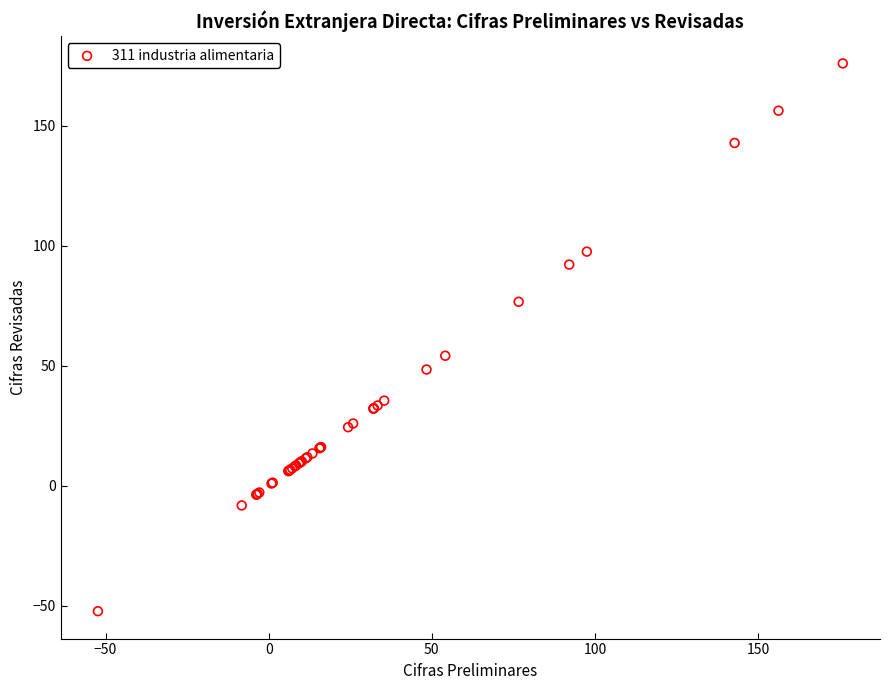

What Y value in the scatter plot is closest to 61?

54.1